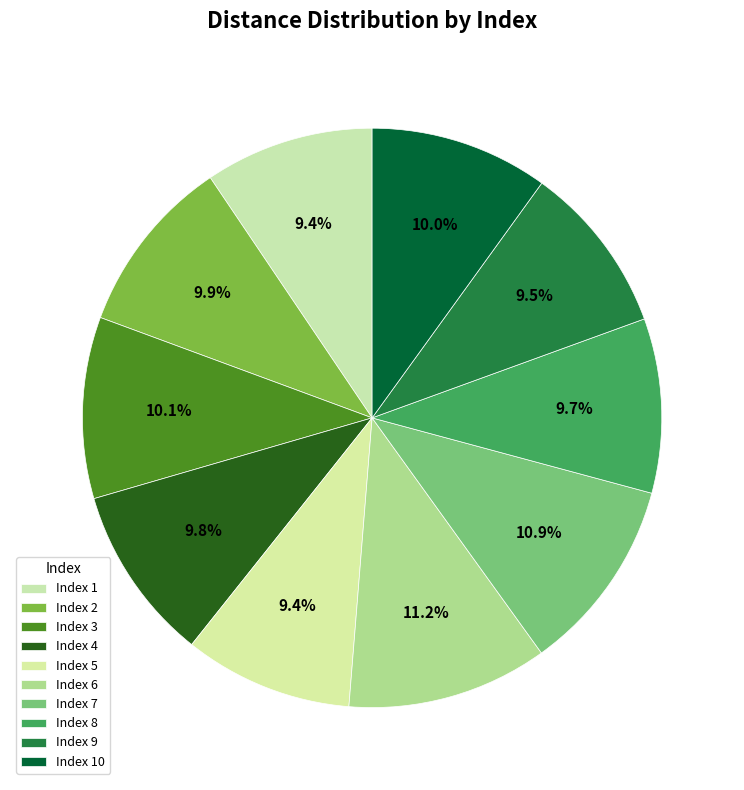

Rank the categories by value from highest to lowest.

6, 7, 3, 10, 2, 4, 8, 9, 1, 5